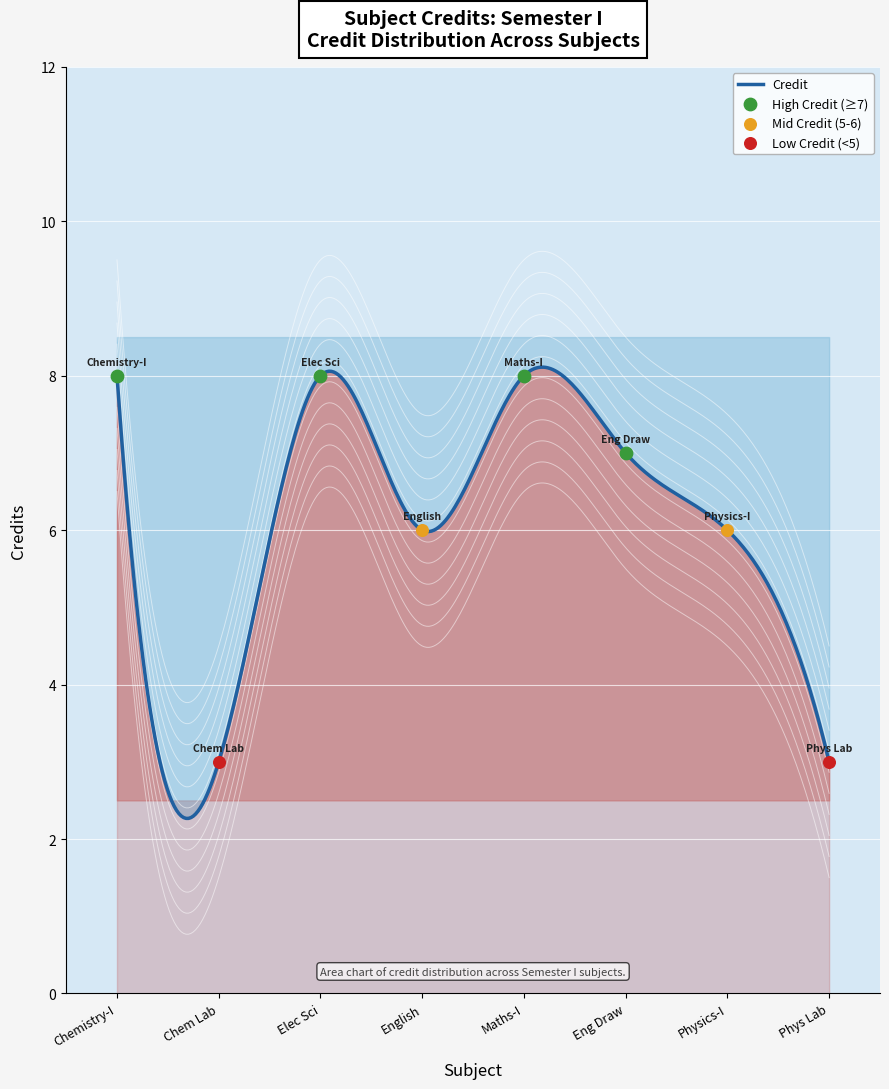

Approximately how many times larger is the value at 3 compared to 4?

1.3